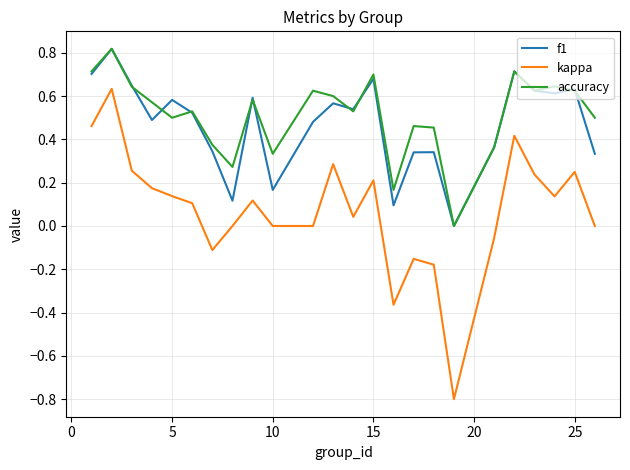

Which series has the largest range (max minus min)?

kappa